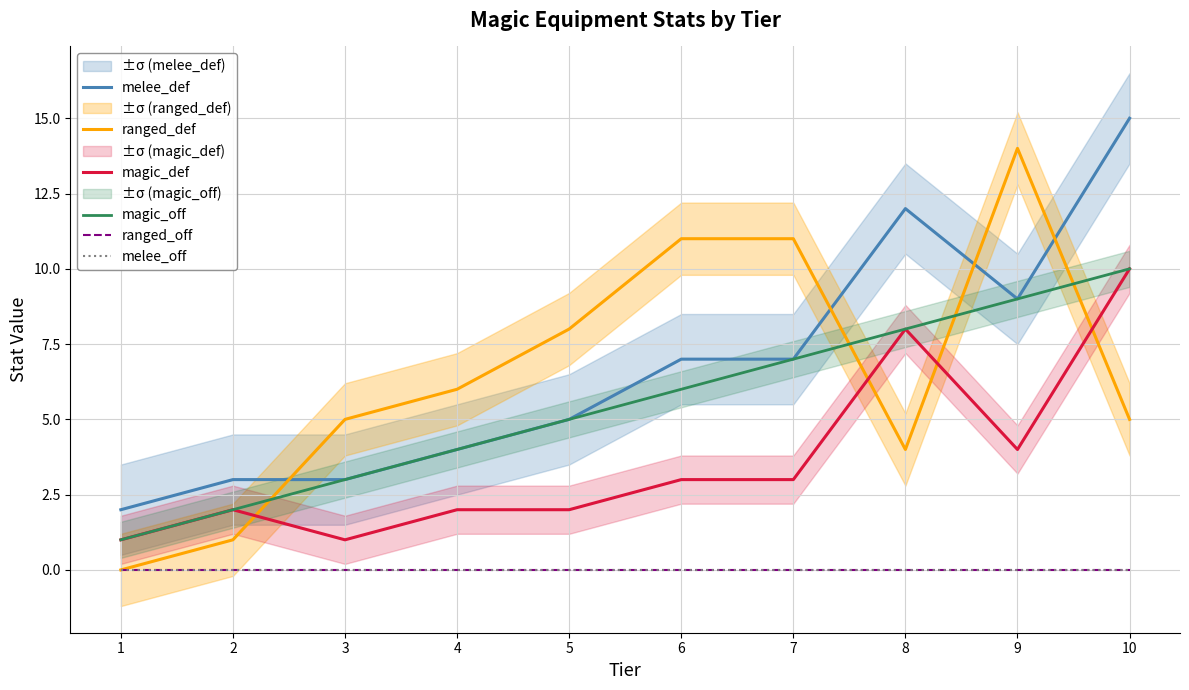

How many lines are shown in the chart?

6